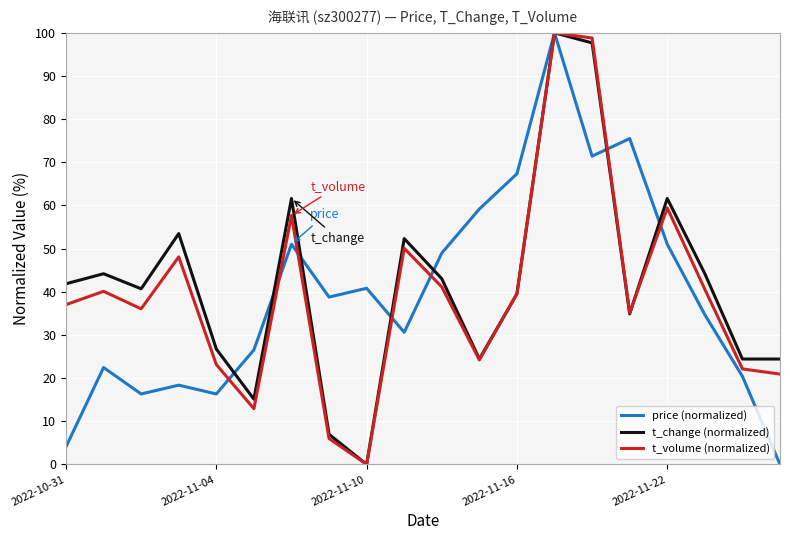

What is the greatest value displayed?

100.0